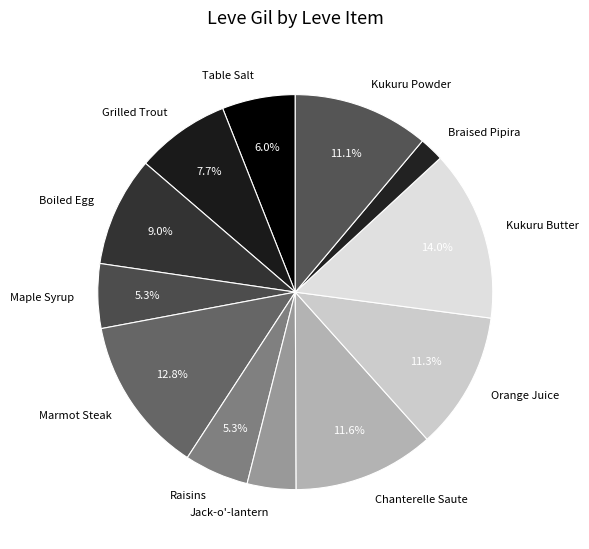

To the nearest percent, what is the combined percentage of Jack-o'-lantern and Table Salt?

10%